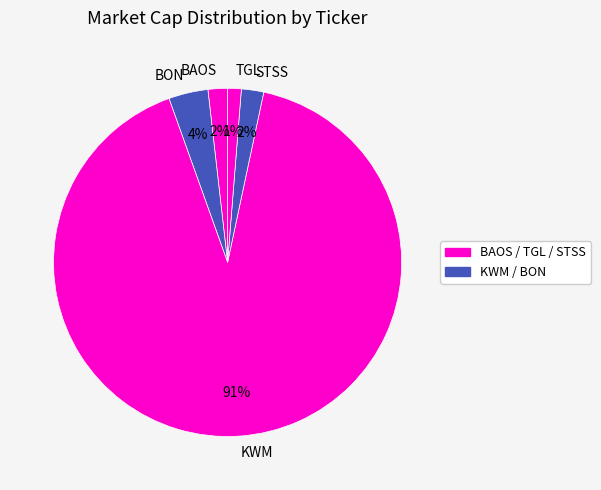

To the nearest percent, what portion does STSS represent?

2%